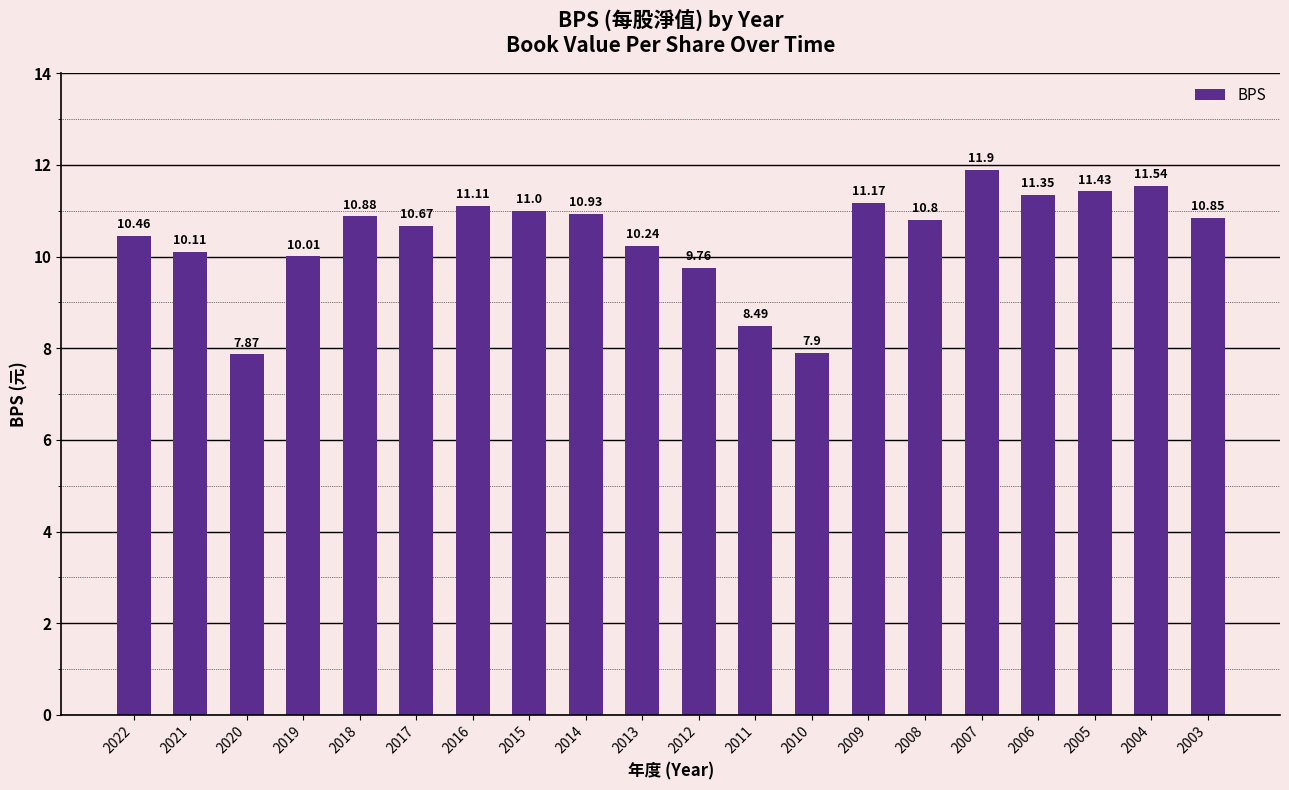

What is the sum of the values at 2007 and 2022?

22.4